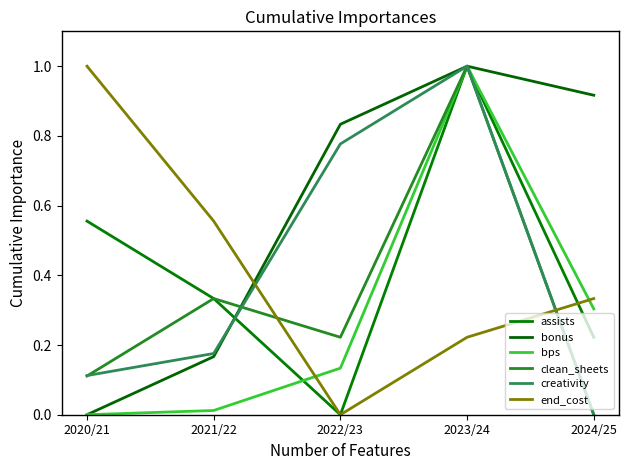

At which category does bonus reach its first local peak?

2023/24